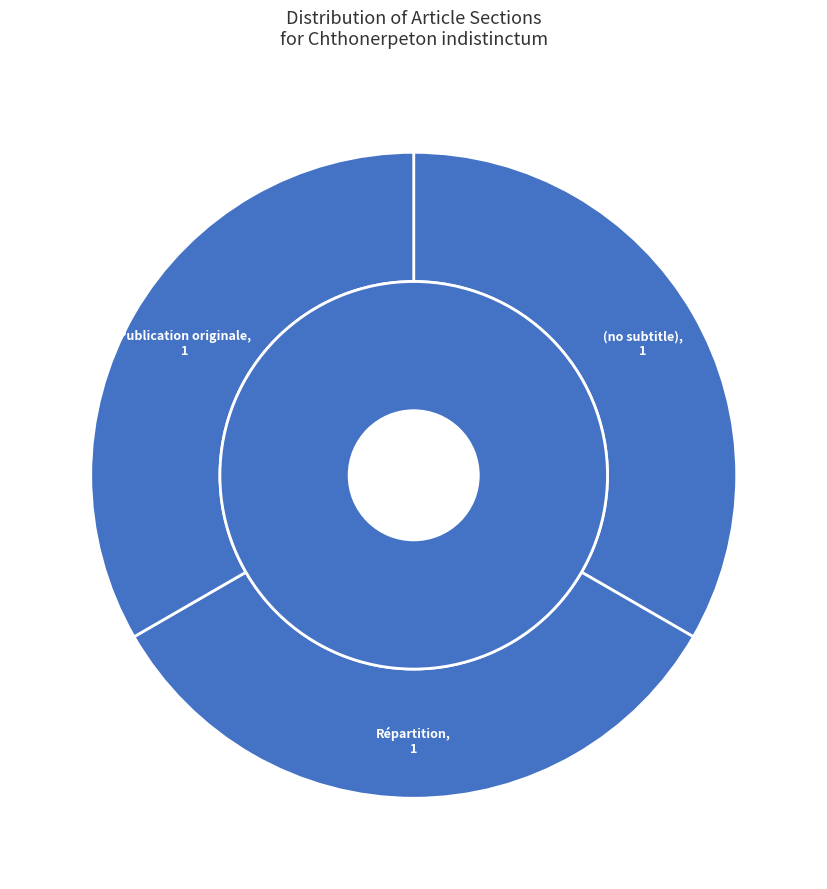

What is the smallest slice in the pie chart?

(no subtitle)